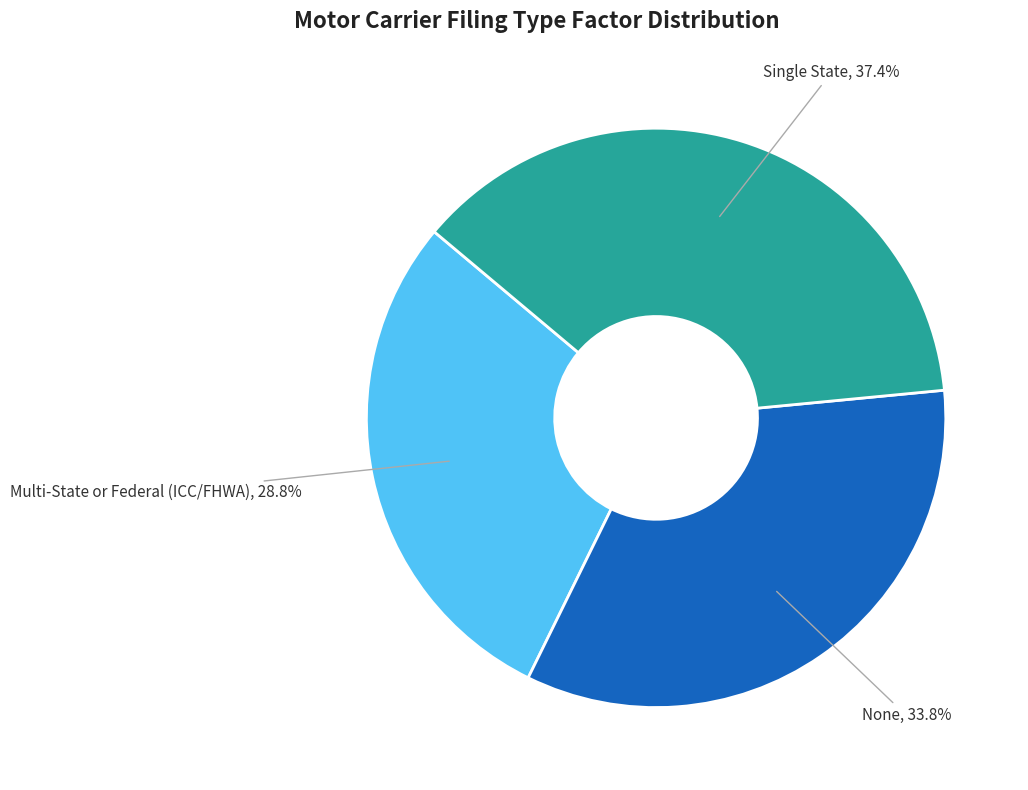

Does None represent more than half of the total?

No